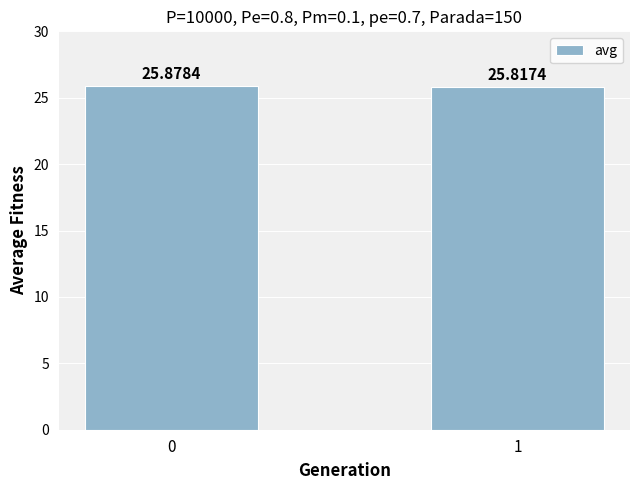

What is the difference between the values at 0 and 1?

0.1